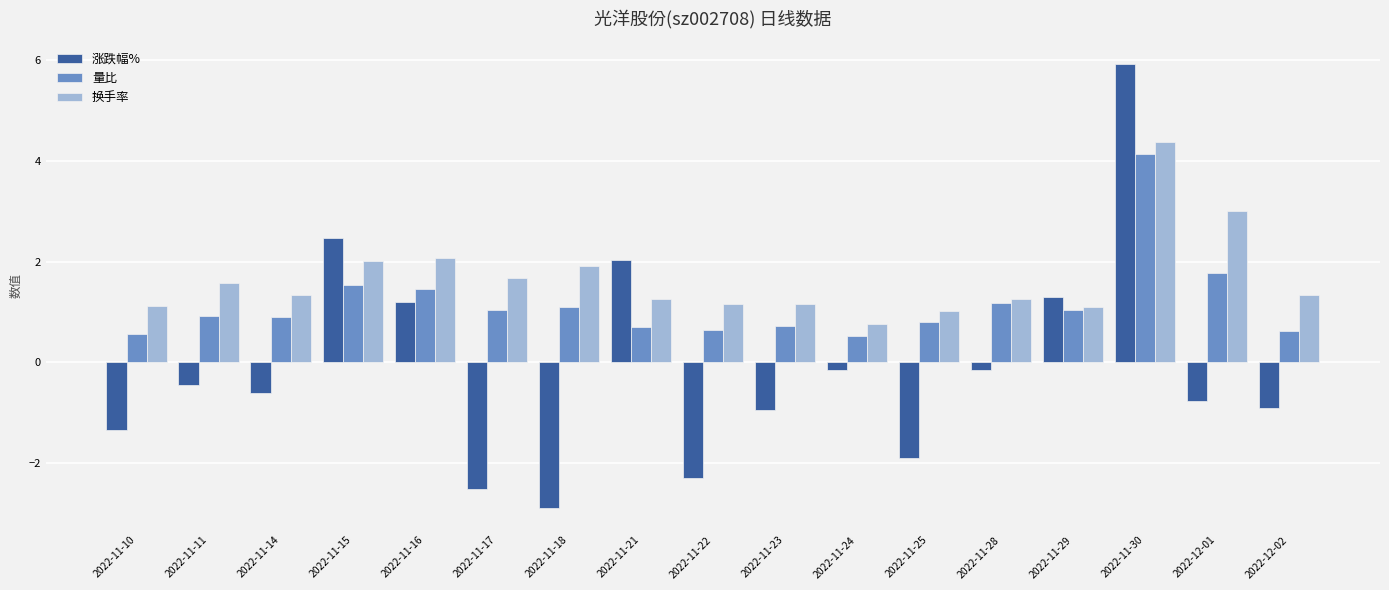

How many categories are shown in the chart?

17